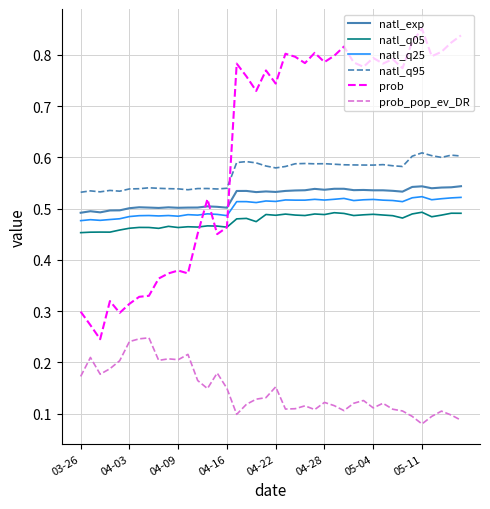

True or false: natl_q95 and prob intersect in this chart.

True